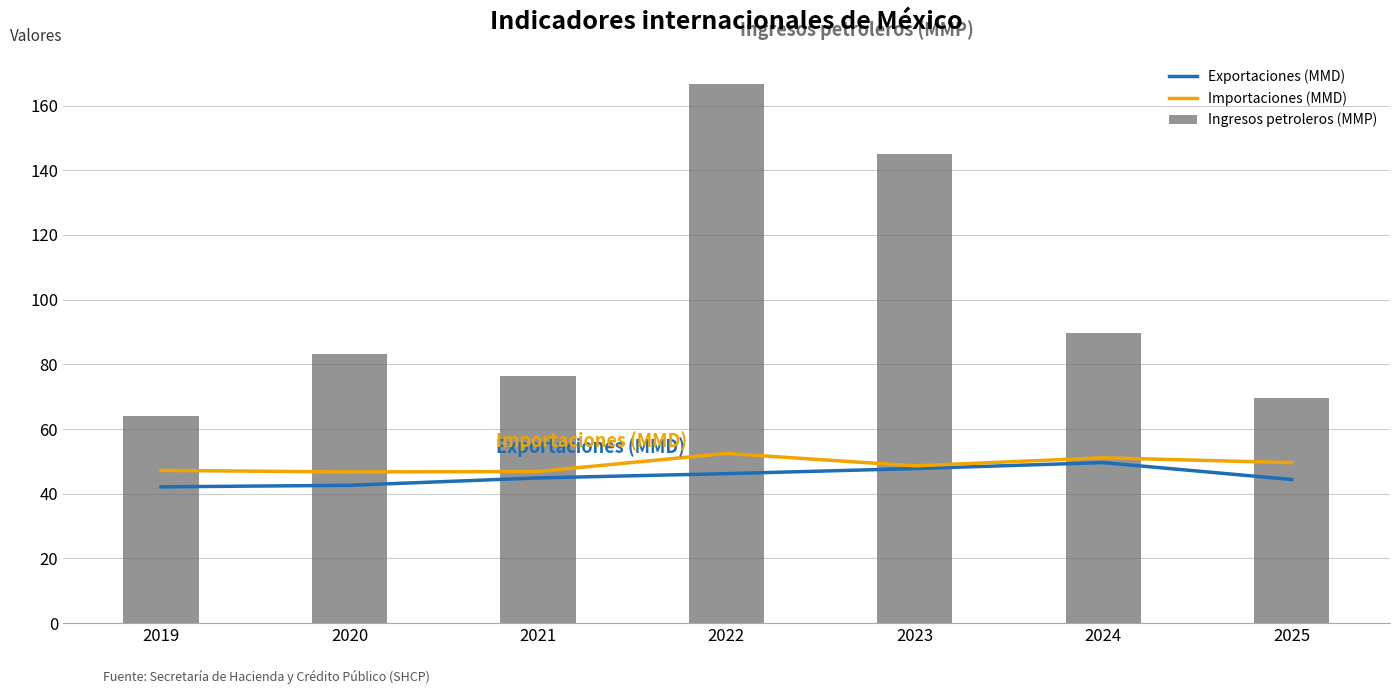

List the labels in order of Exportaciones (MMD) value, smallest first.

2019, 2020, 2025, 2021, 2022, 2023, 2024